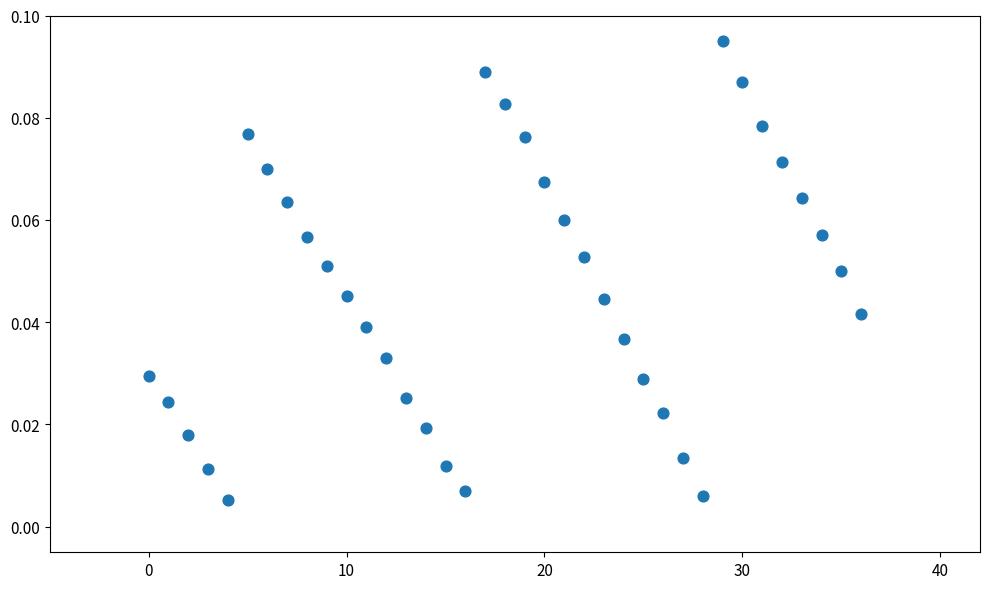

Count the number of points in this scatter plot.

37